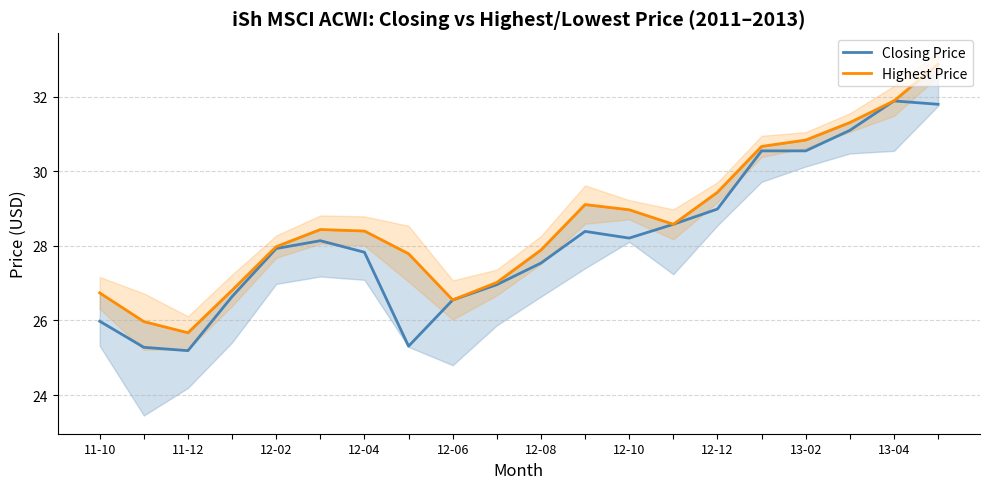

What is the minimum value for Closing Price?

25.2